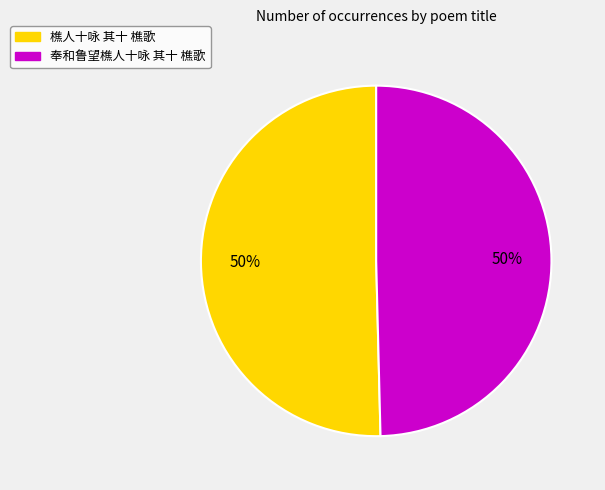

To the nearest percent, what is the combined percentage of 樵人十咏 其十 樵歌 and 奉和鲁望樵人十咏 其十 樵歌?

100%